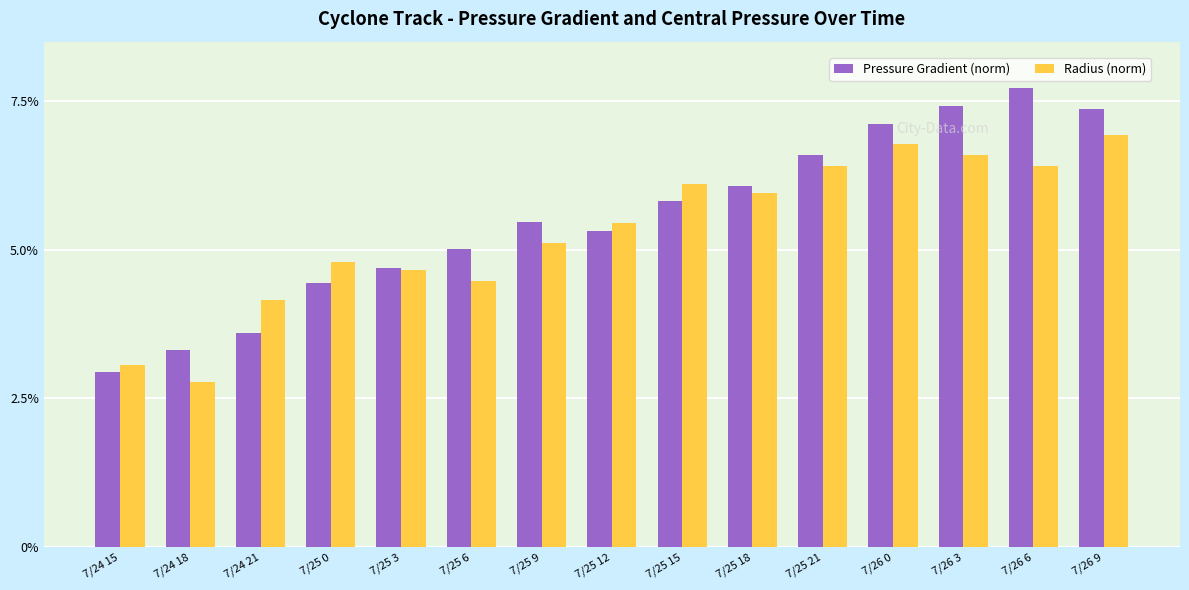

What is the difference between the highest and lowest values at 7/26 3?

0.8